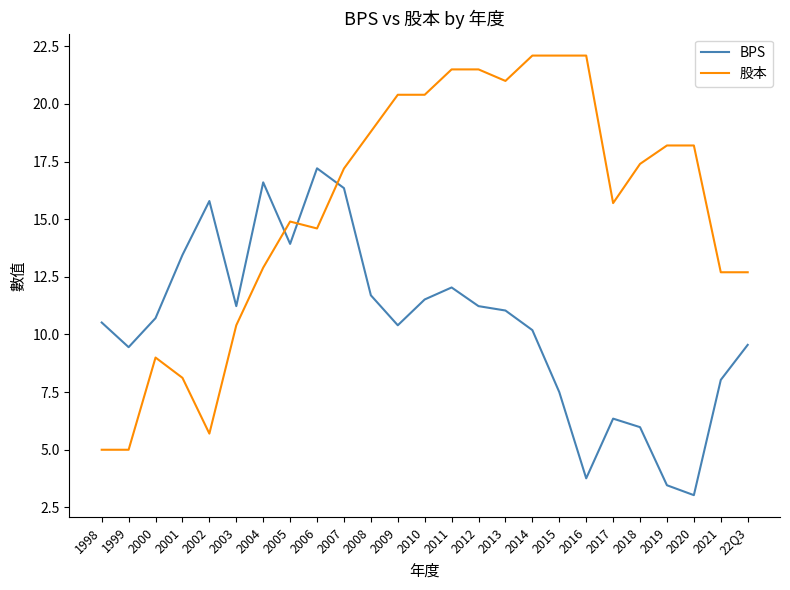

Rank the series by their maximum value, from lowest to highest.

BPS, 股本